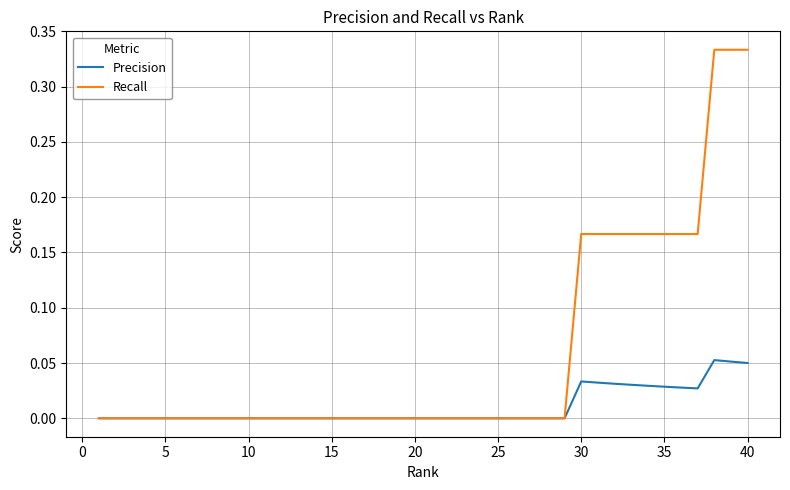

List the series in order of their overall mean, highest first.

Recall, Precision